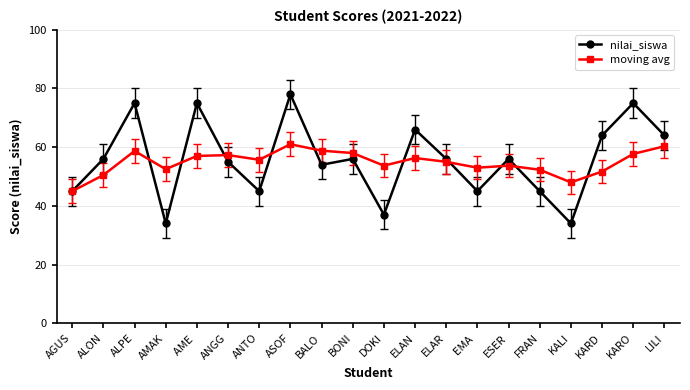

At which category does the chart reach its peak across all series?

ASOF